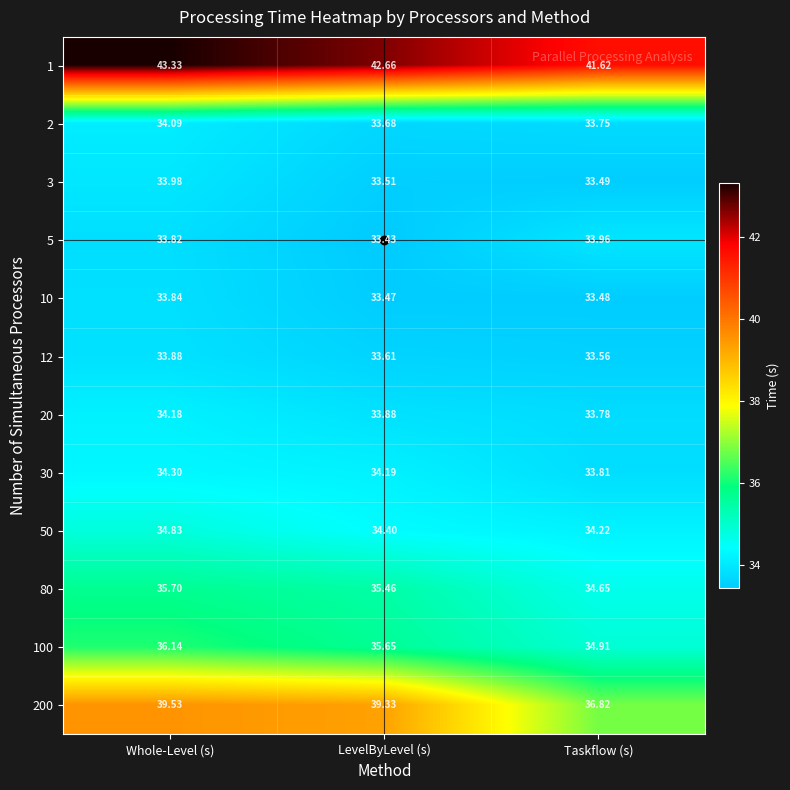

Rank the categories by 5 value from highest to lowest.

Taskflow (s), Whole-Level (s), LevelByLevel (s)